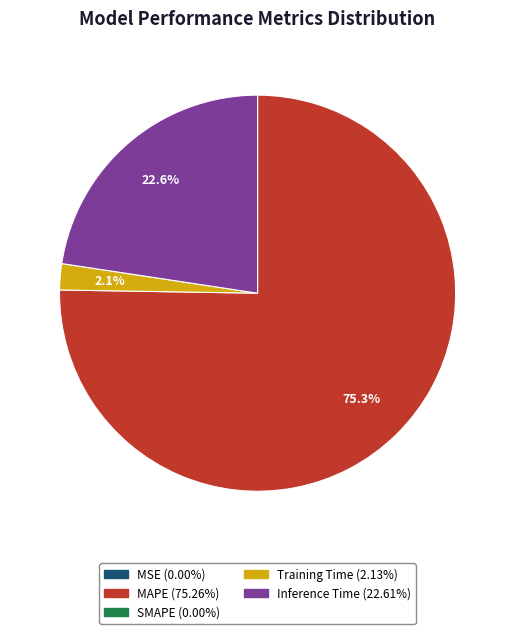

Is there any slice that represents more than half of the pie?

Yes